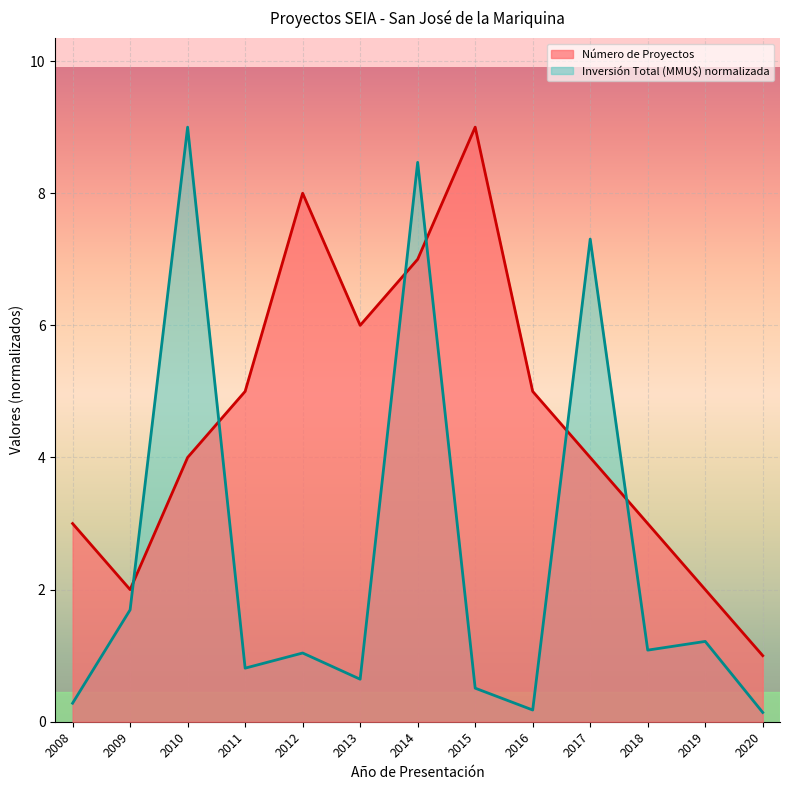

Where is the first local maximum for Inversión Total (MMU$)?

2010